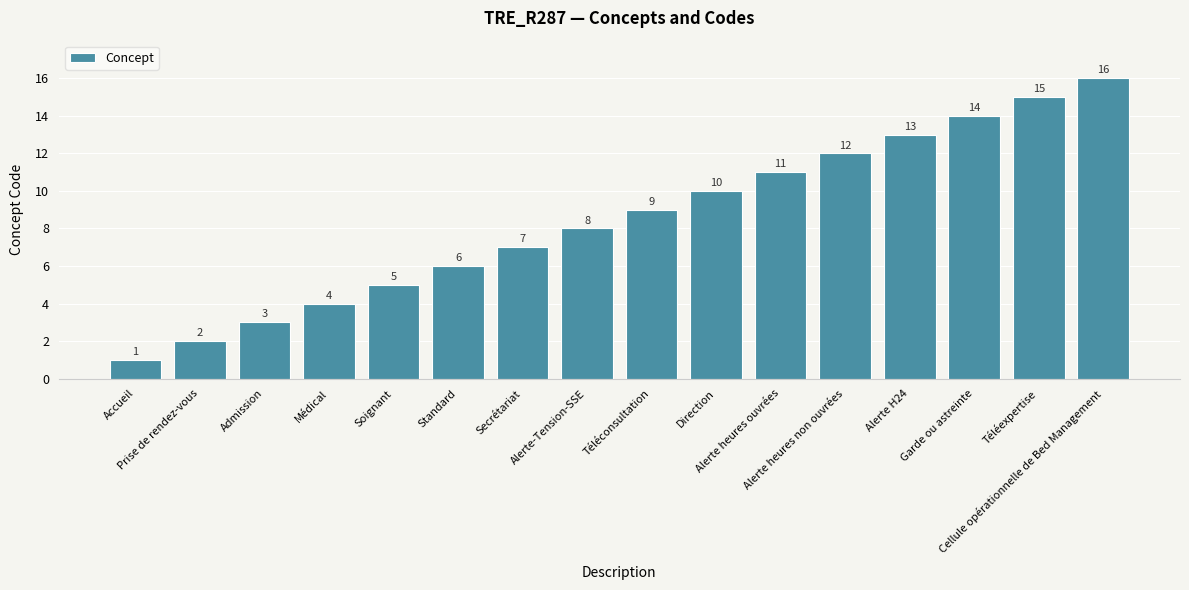

Are the bars horizontal?

No